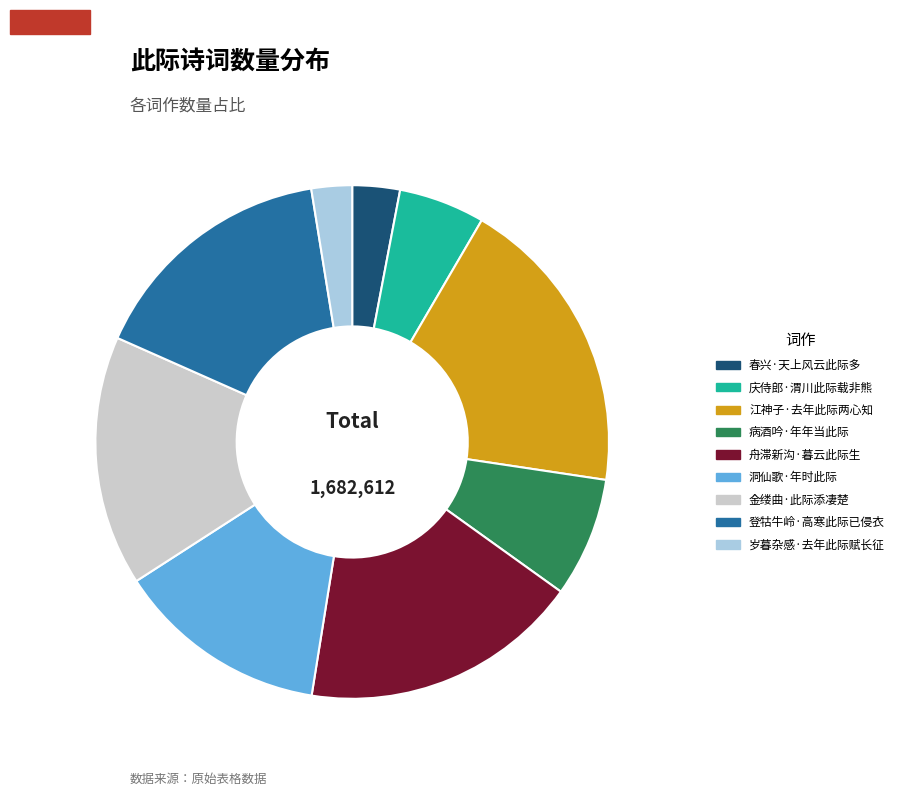

Approximately how many times larger is the value at 舟滞新沟·暮云此际生 compared to 庆侍郎·渭川此际载非熊?

3.3